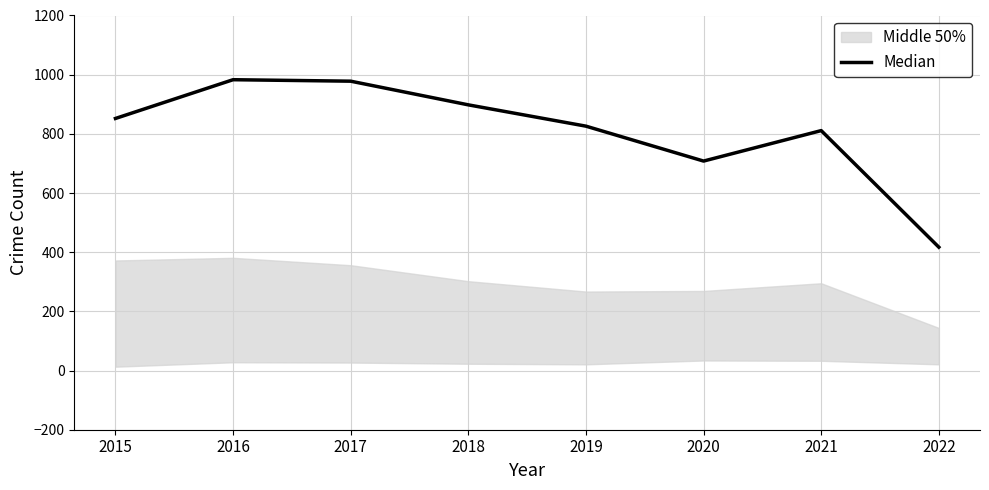

List the labels in order of value, largest first.

2016, 2017, 2018, 2015, 2019, 2021, 2020, 2022